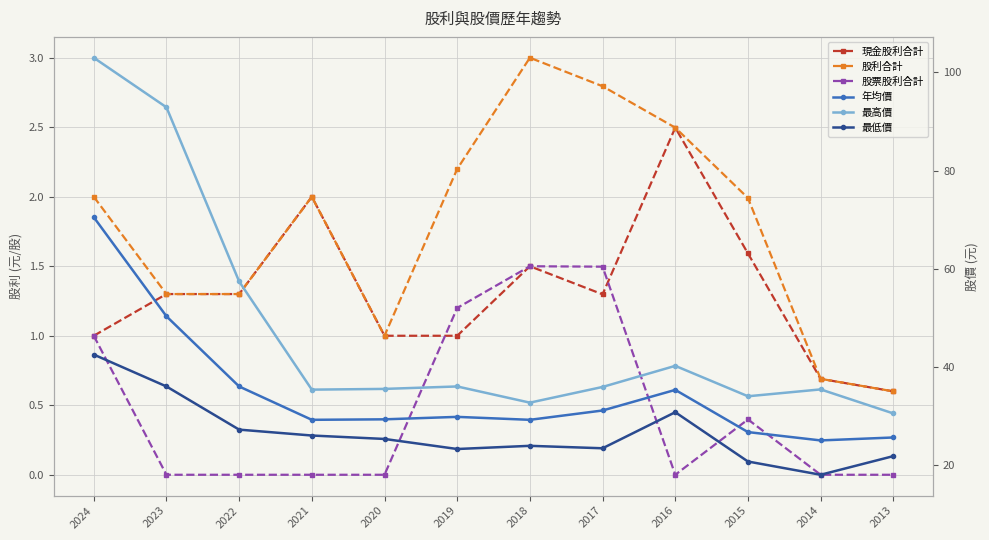

How many interior local valleys does the 最低價 series have?

3